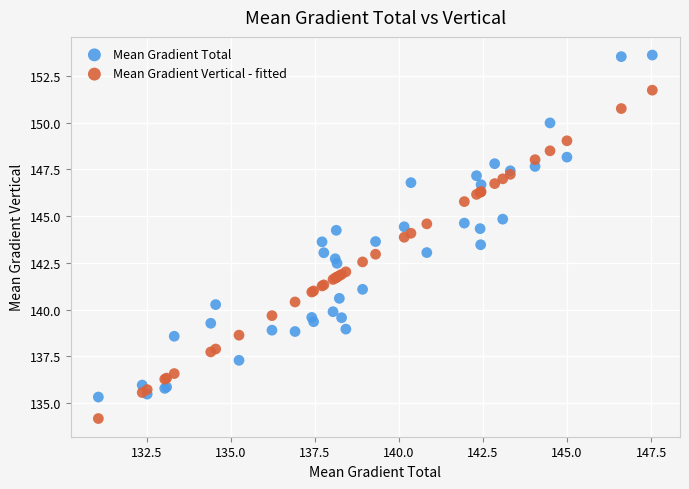

Which series has the largest Y range (max minus min)?

Mean Gradient Total